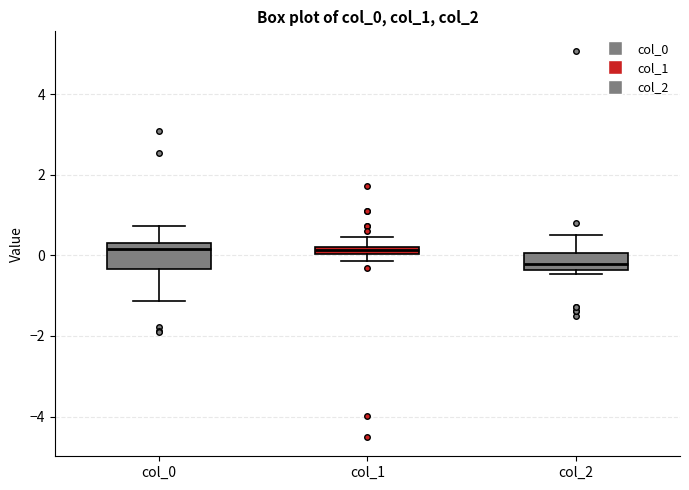

Comparing the boxes themselves (not the whiskers), which one is the tallest?

col_0